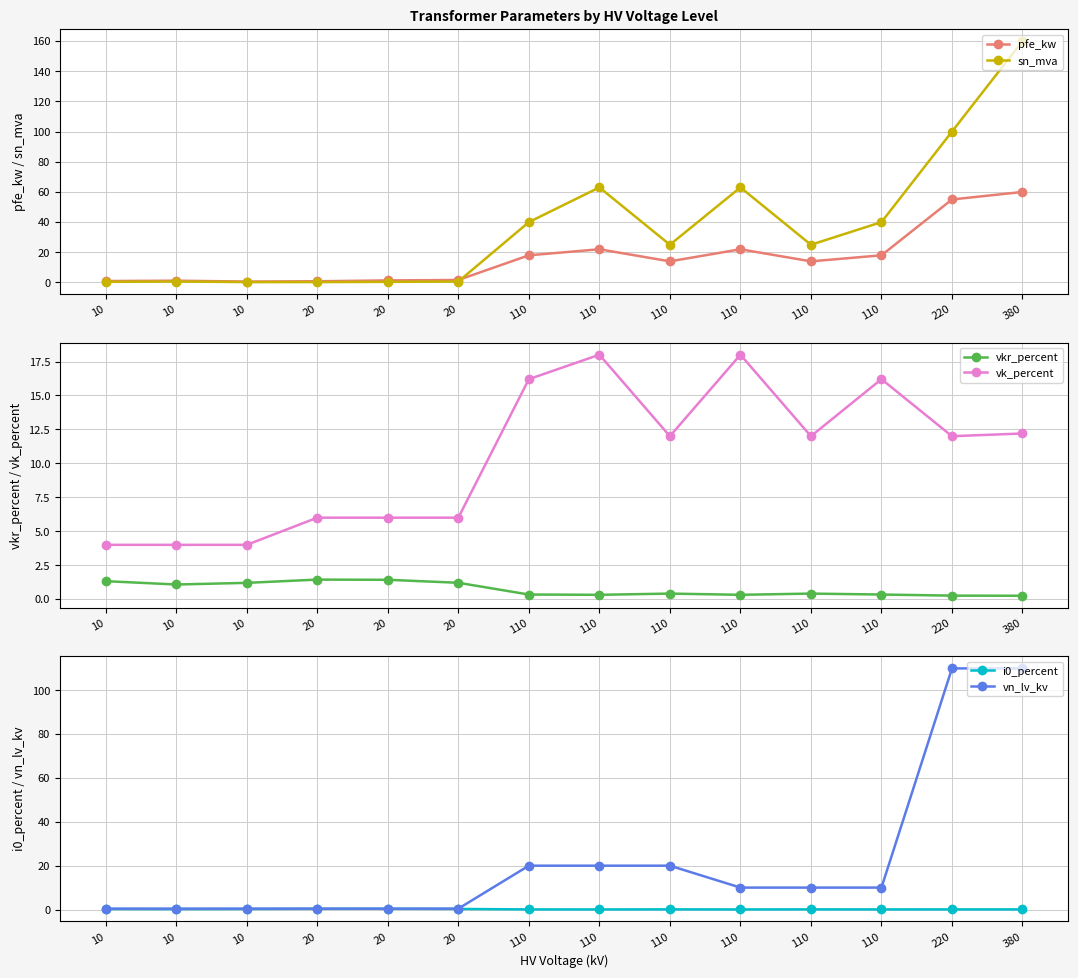

Between 110 and 10, which is larger?

110